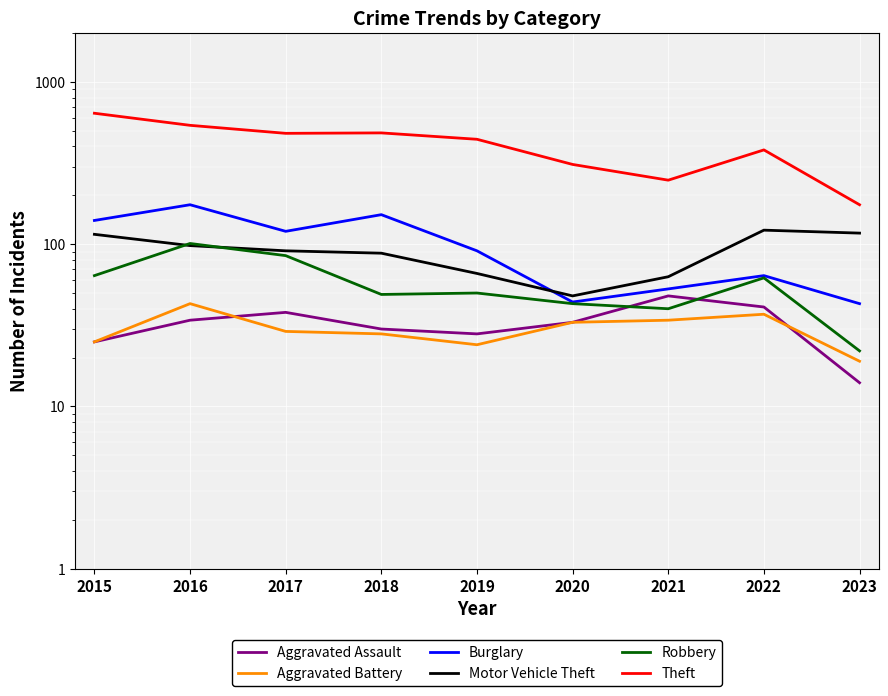

Between 2017 and 2023, which series saw the biggest shift?

Theft